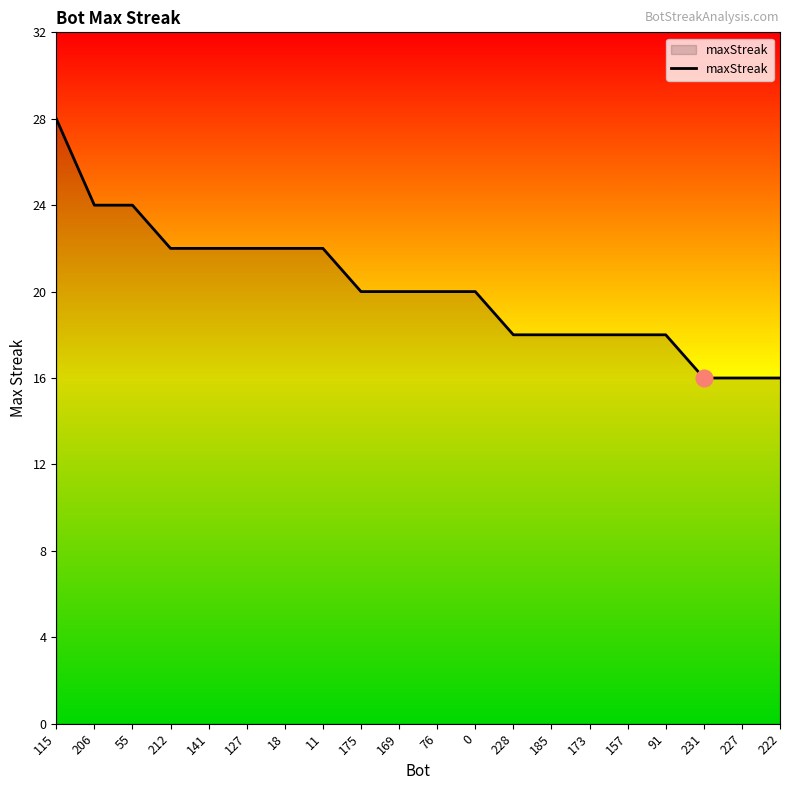

Count the number of data series in this chart.

1